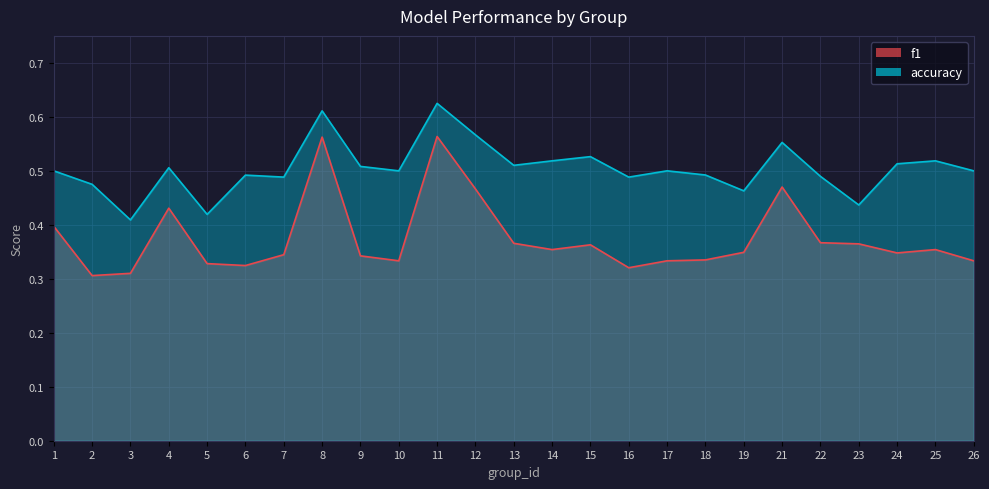

How many lines are shown in the chart?

2